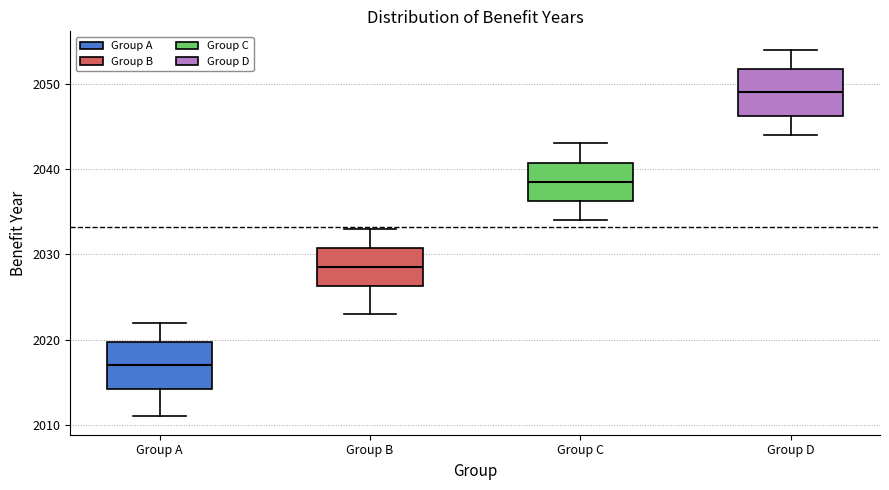

Reading left to right, read every box against the y-axis: the position of its median line, the range the box covers, and the ends of its whiskers. The values are not printed on the chart, so give them approximately, as read against the axis.

Group A: median 2017, box 2014 to 2020, whiskers 2011 to 2022
Group B: median 2029, box 2026 to 2031, whiskers 2023 to 2033
Group C: median 2039, box 2036 to 2041, whiskers 2034 to 2043
Group D: median 2049, box 2046 to 2052, whiskers 2044 to 2054